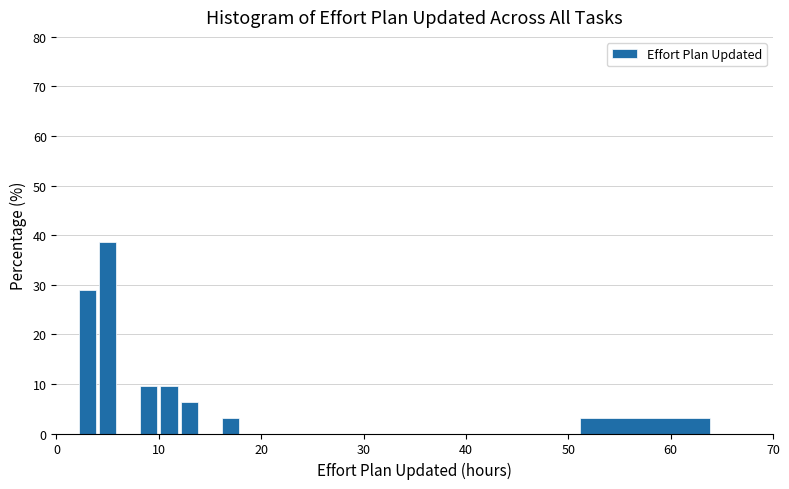

Read against the x-axis, roughly where is the centre of the tallest bar?

5